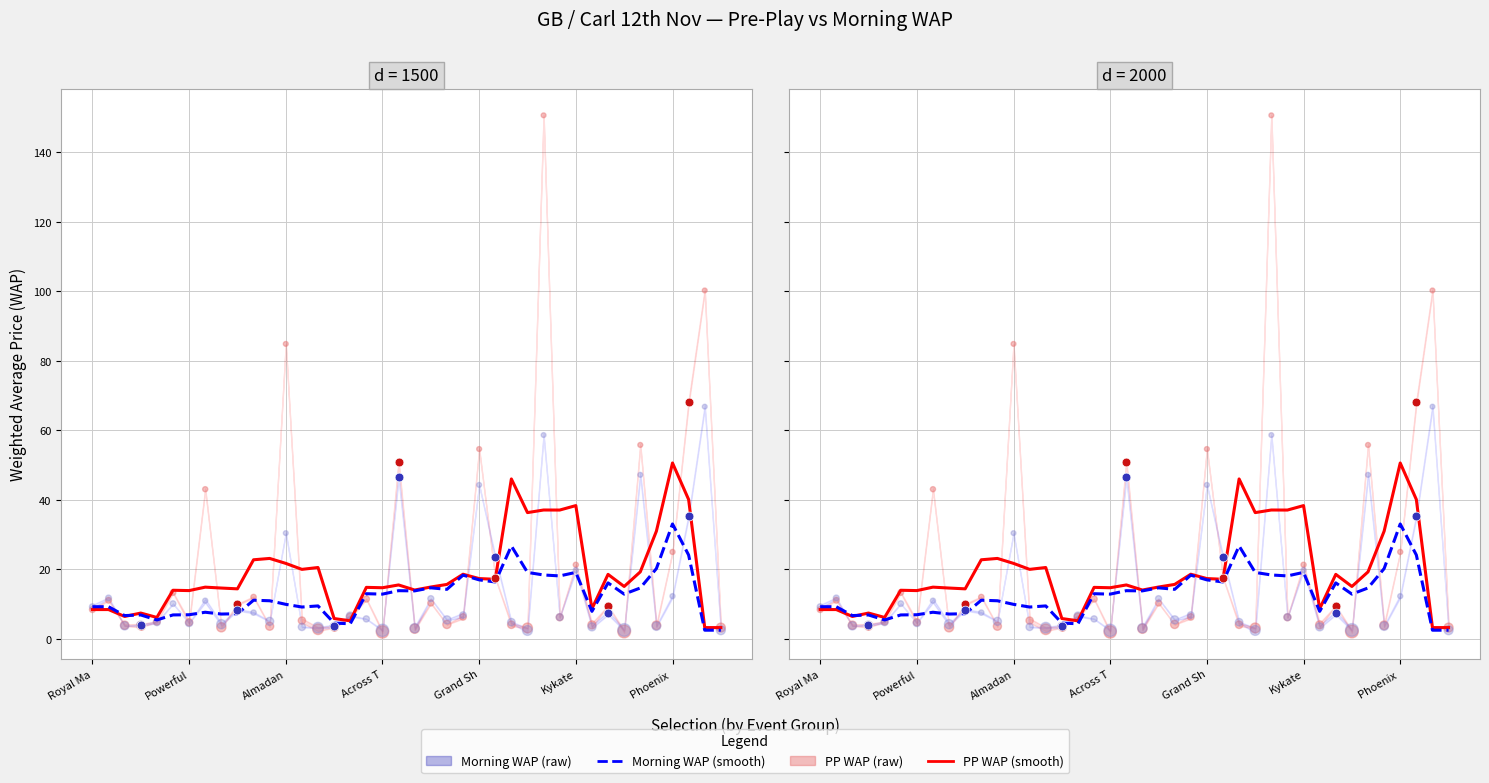

At how many categories does at least one series exceed 4?

38